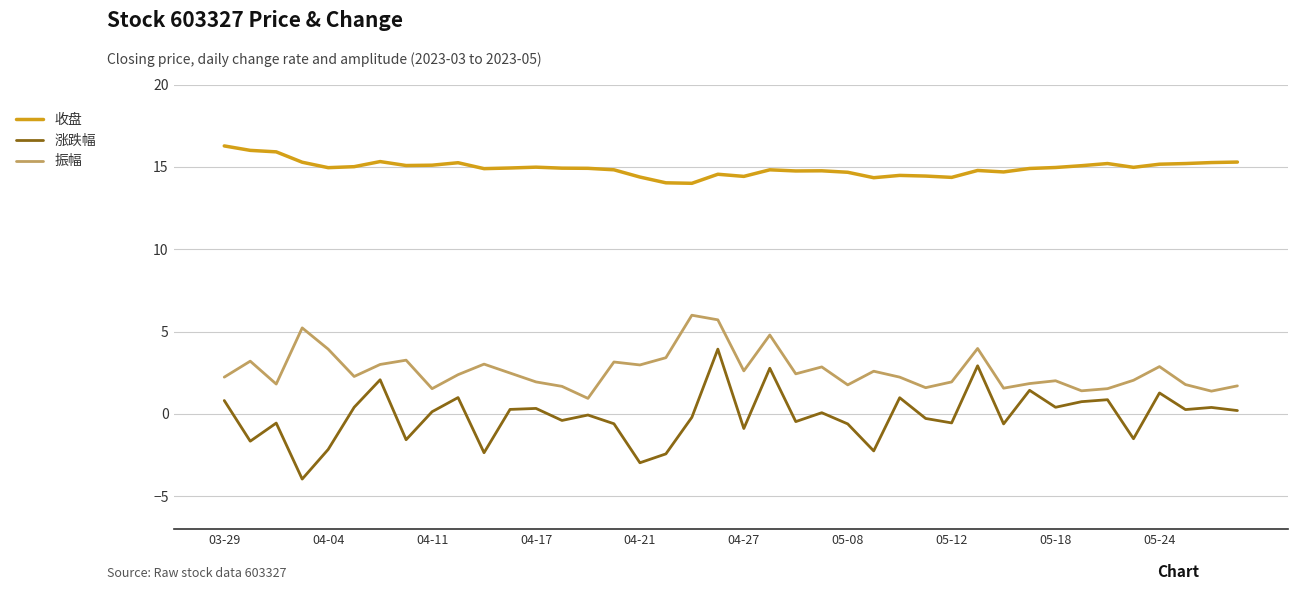

Which series has the widest spread of values?

涨跌幅